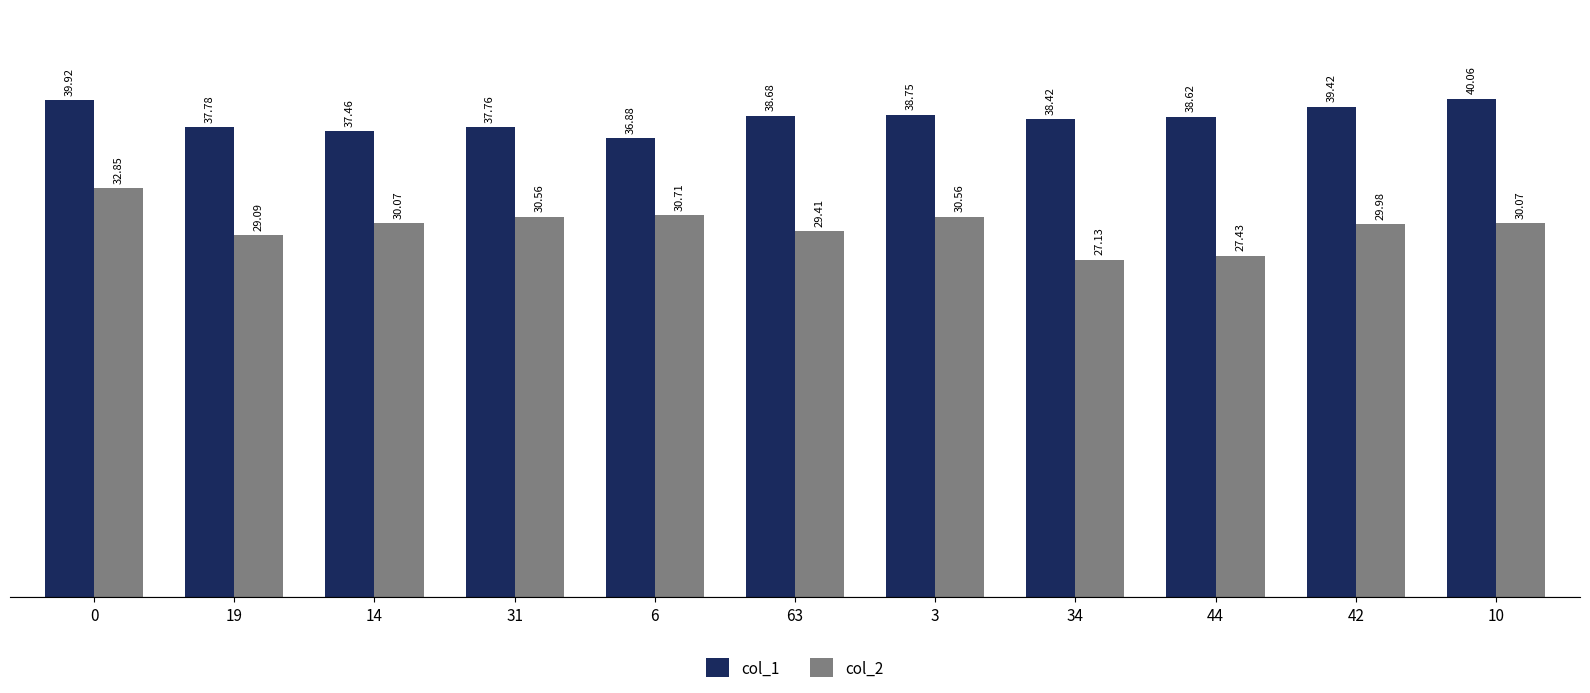

What is the spread (max minus min) of values at 63?

9.3